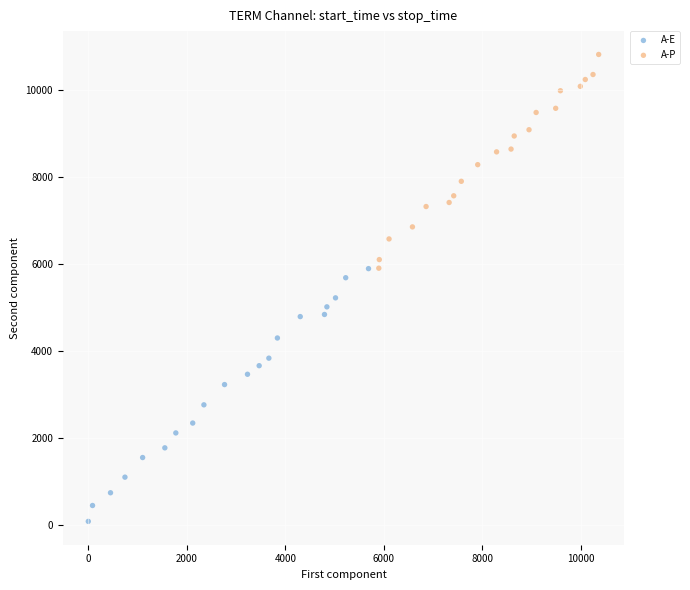

What are all the series names shown in the legend?

A-E, A-P